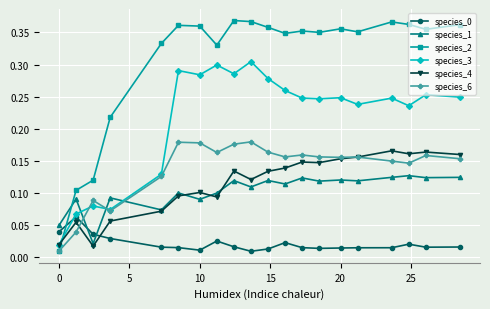

Which series has the largest range (max minus min)?

species_2